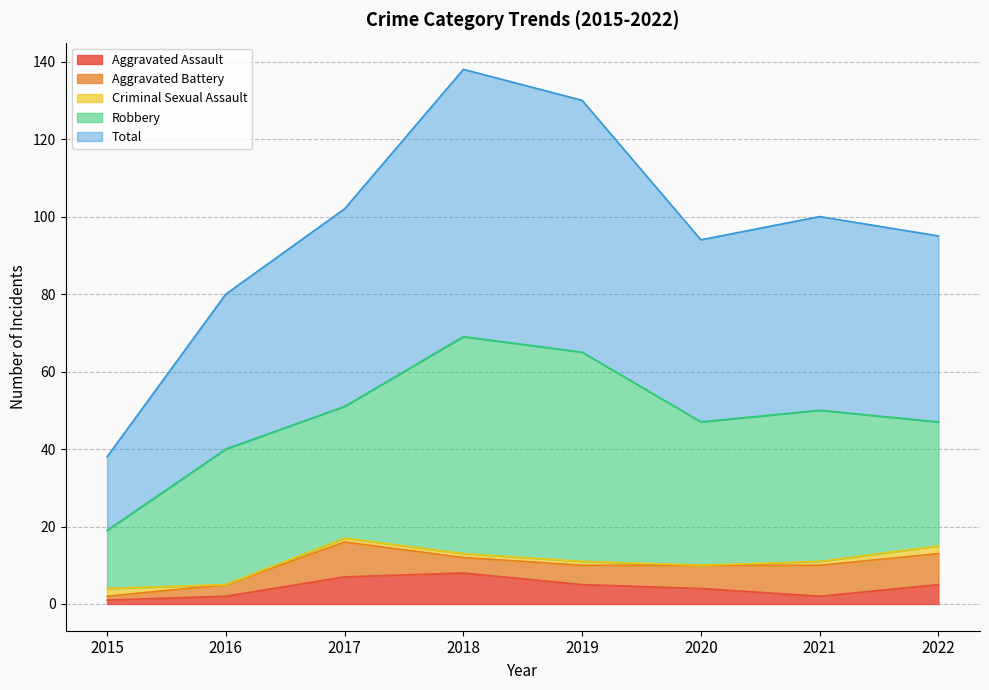

How many lines are shown in the chart?

5